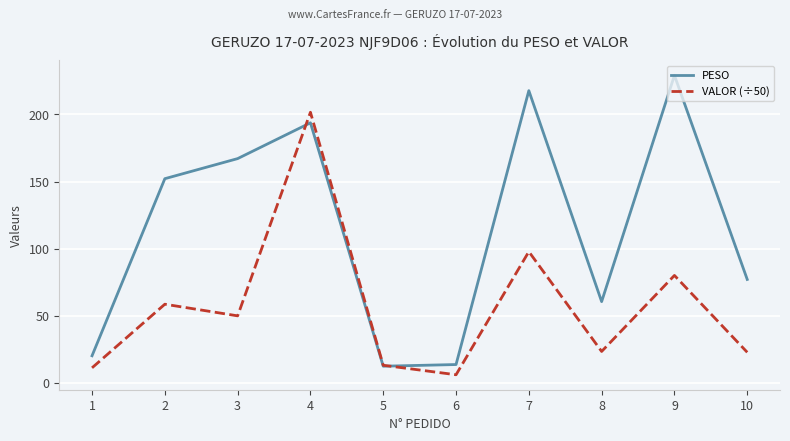

Between which two adjacent categories do VALOR (÷50) and PESO first intersect?

3 and 4